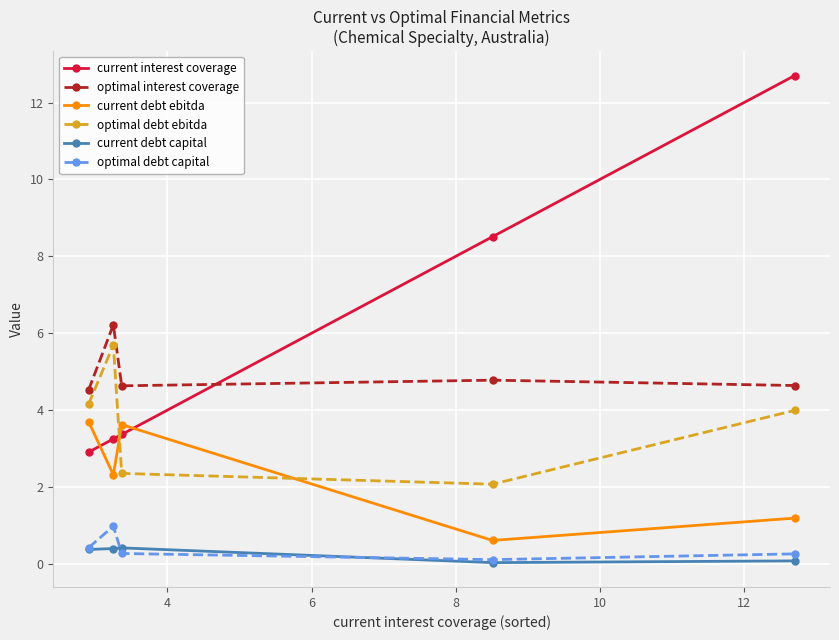

How many times do optimal debt ebitda and current interest coverage cross each other?

1